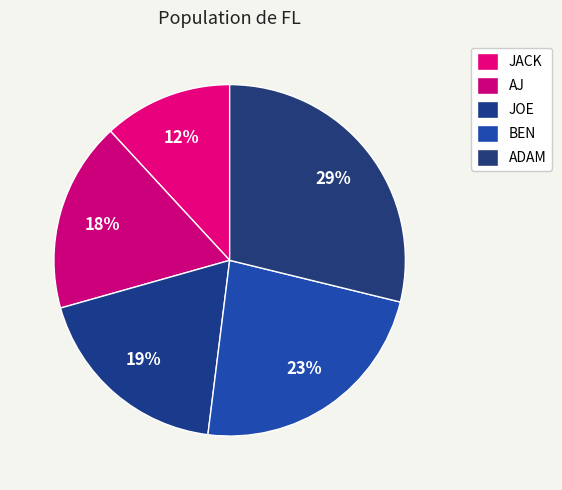

How many slices are in this pie chart?

5